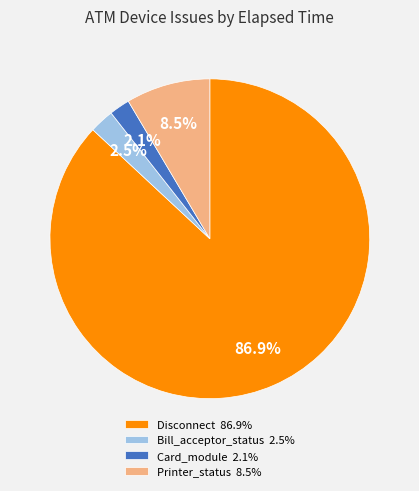

What portion of the pie excludes Card_module 2.1%?

97.9%